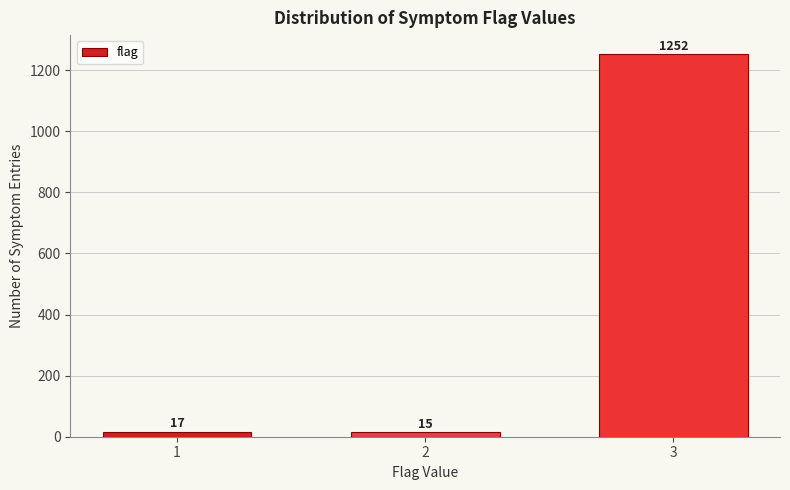

Reading right to left, what are all the values shown in this chart?

1252	15	17